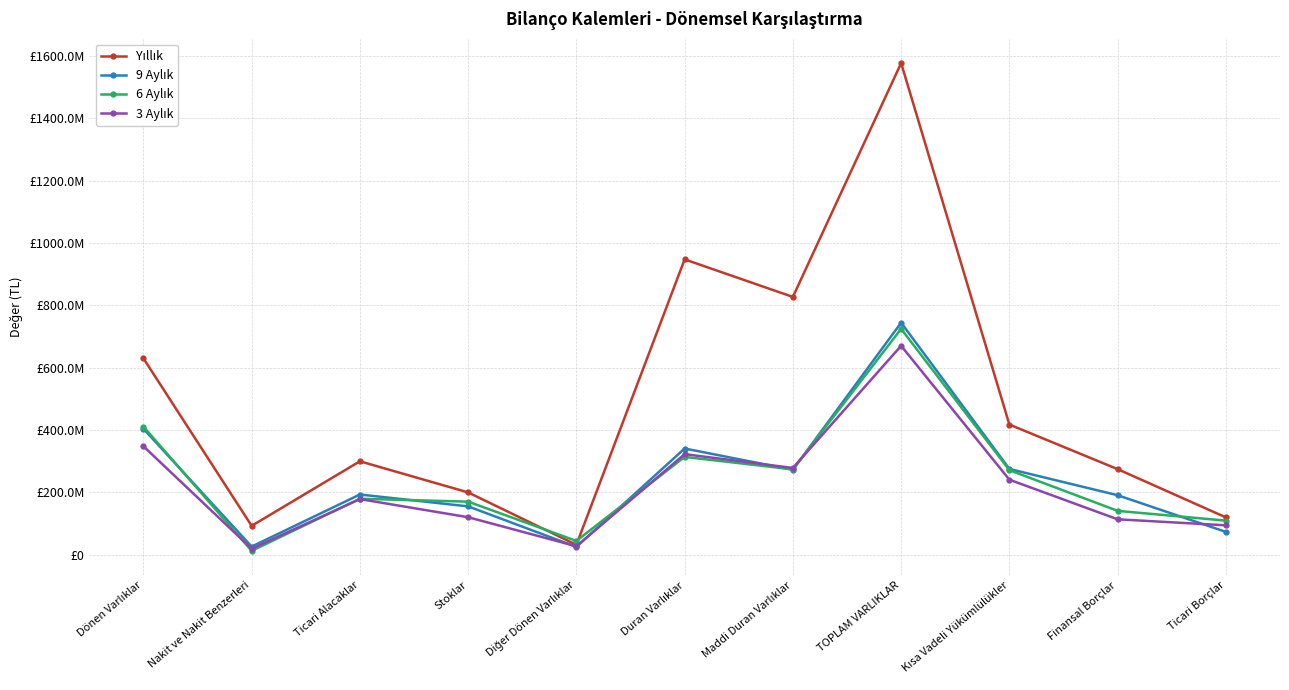

At which label is 3 Aylık closest to 344382207?

Dönen Varlıklar